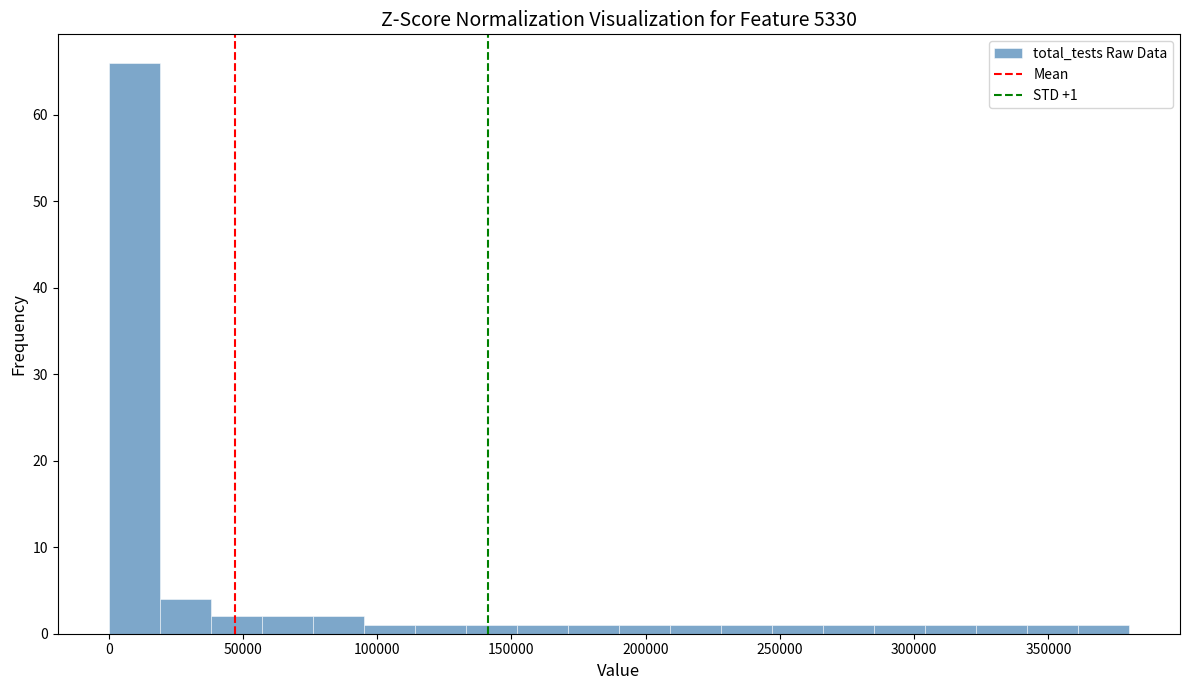

Read against the x-axis, roughly where is the centre of the tallest bar?

10000